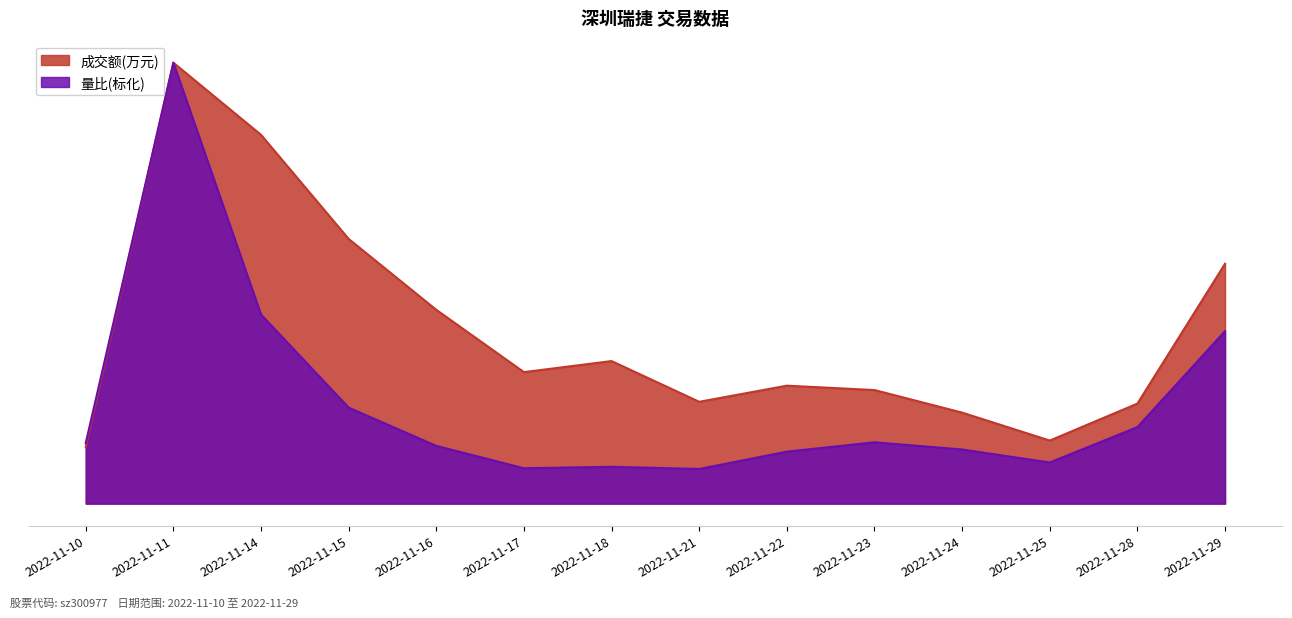

What are all the series names shown in the legend?

成交额(万元), 量比(标化)